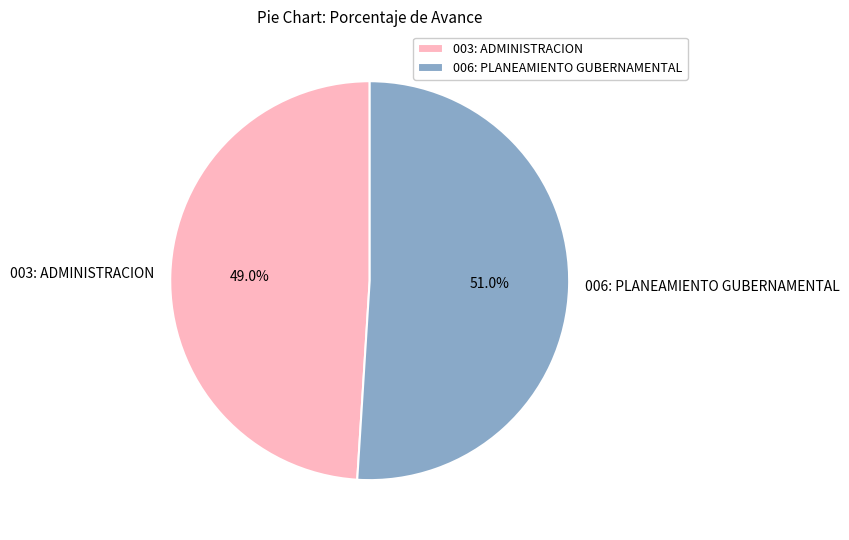

Is it true that 003: ADMINISTRACION is 49% of the pie?

True